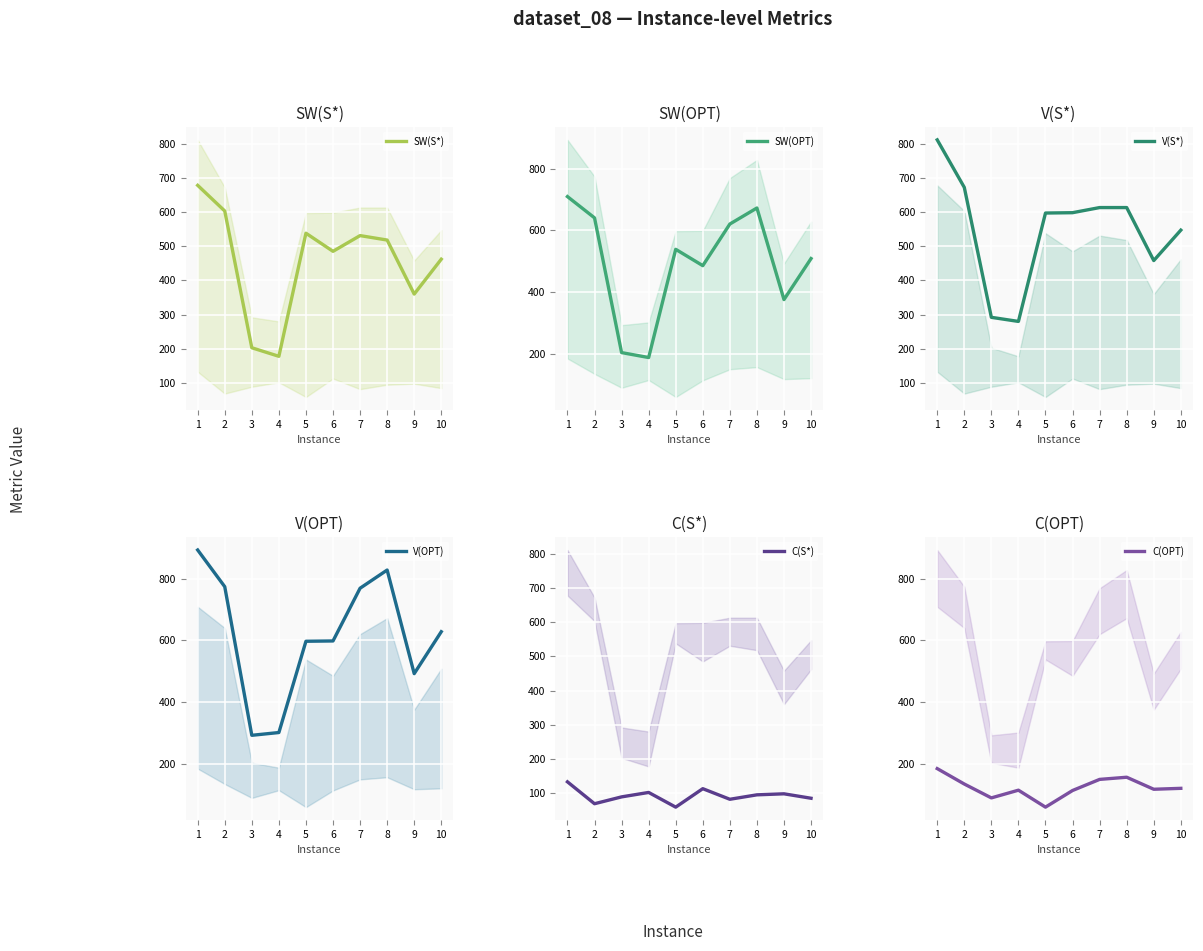

Reading left to right, list all the values displayed in this chart.

SW(S*): 678	603	203	178	538	485	531	518	360	462
SW(OPT): 709	640	203	187	538	485	620	672	375	508
V(S*): 811	672	292	280	597	598	613	613	458	547
V(OPT): 893	774	292	301	597	598	769	828	492	628
C(S*): 133	69	89	102	59	113	82	95	98	85
C(OPT): 184	134	89	114	59	113	149	156	117	120